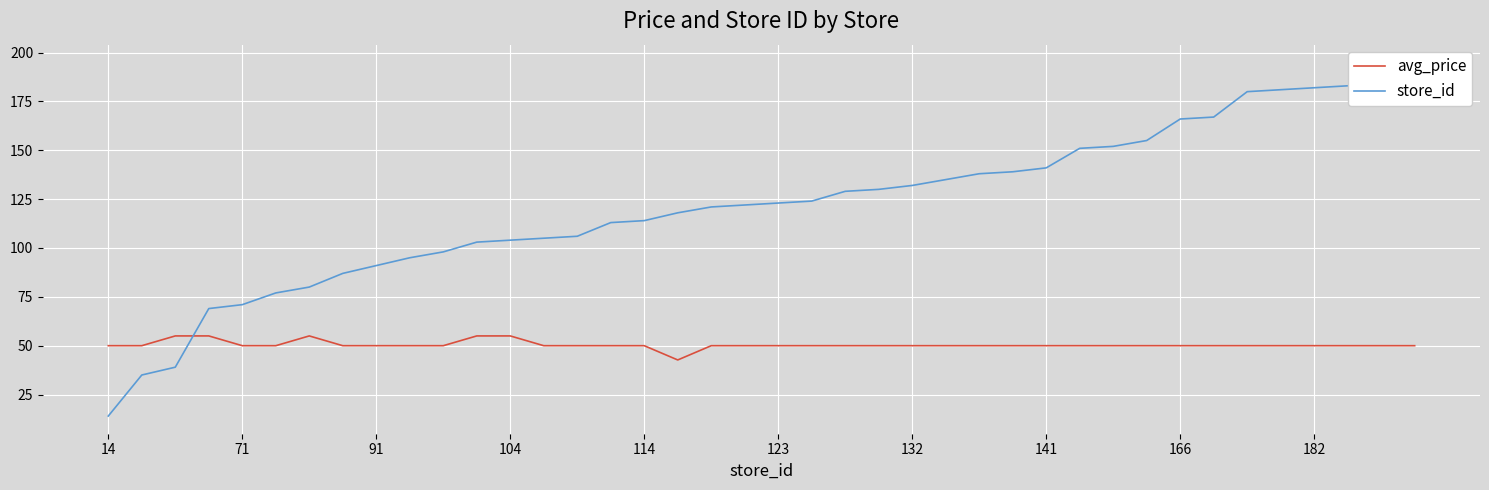

What is the approximate value of avg_price at 39?

50.0